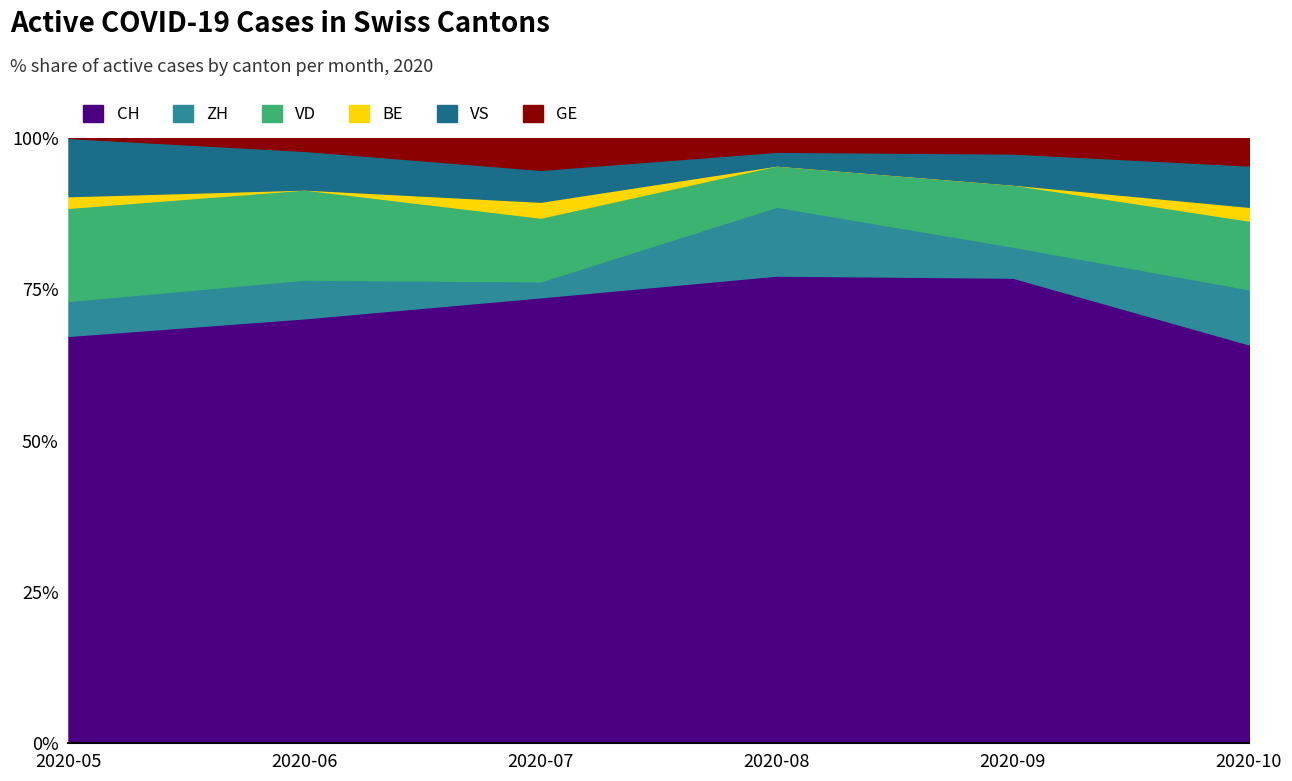

Is the value of GE at 2020-05 greater than the value of VS at 2020-08?

No